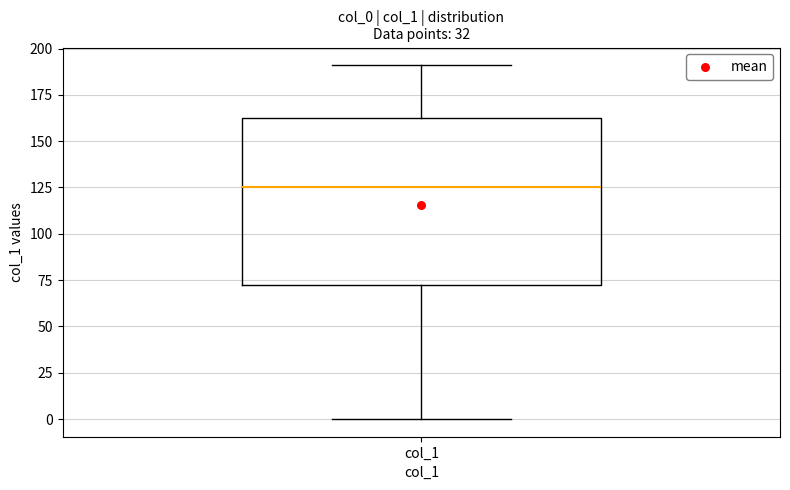

Where does the lower whisker of the box for col_1 end on the y-axis? The values are not printed on the chart, so give them approximately, as read against the axis.

0